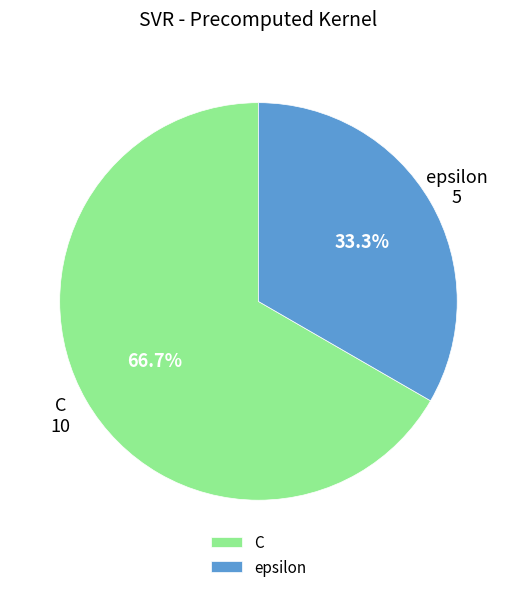

Which category has the biggest portion of the pie?

C